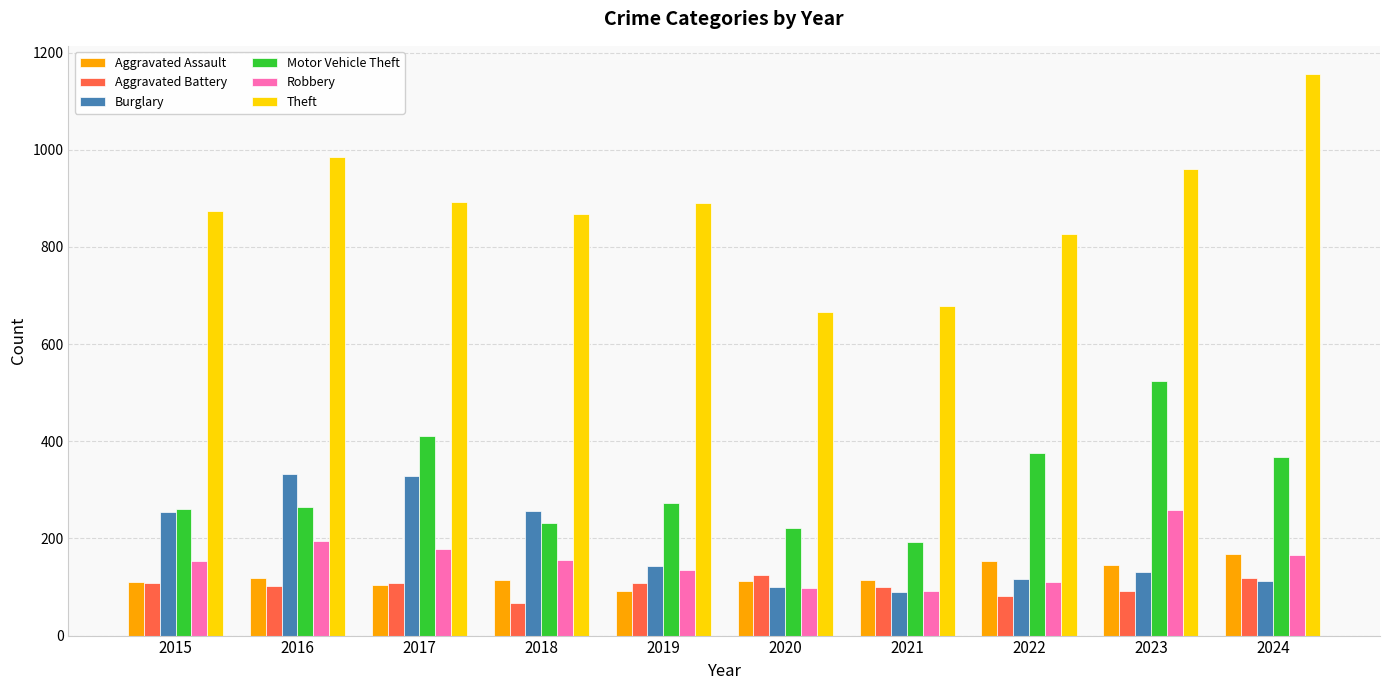

List the series in order of their peak value, lowest first.

Aggravated Battery, Aggravated Assault, Robbery, Burglary, Motor Vehicle Theft, Theft